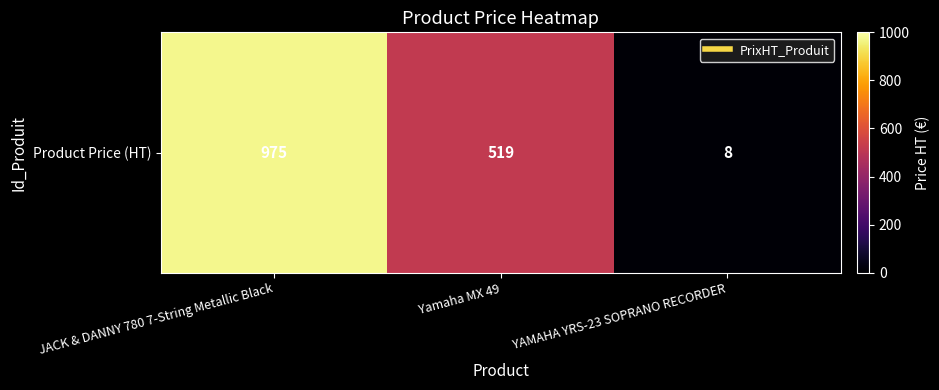

What is the maximum value shown in the chart?

975